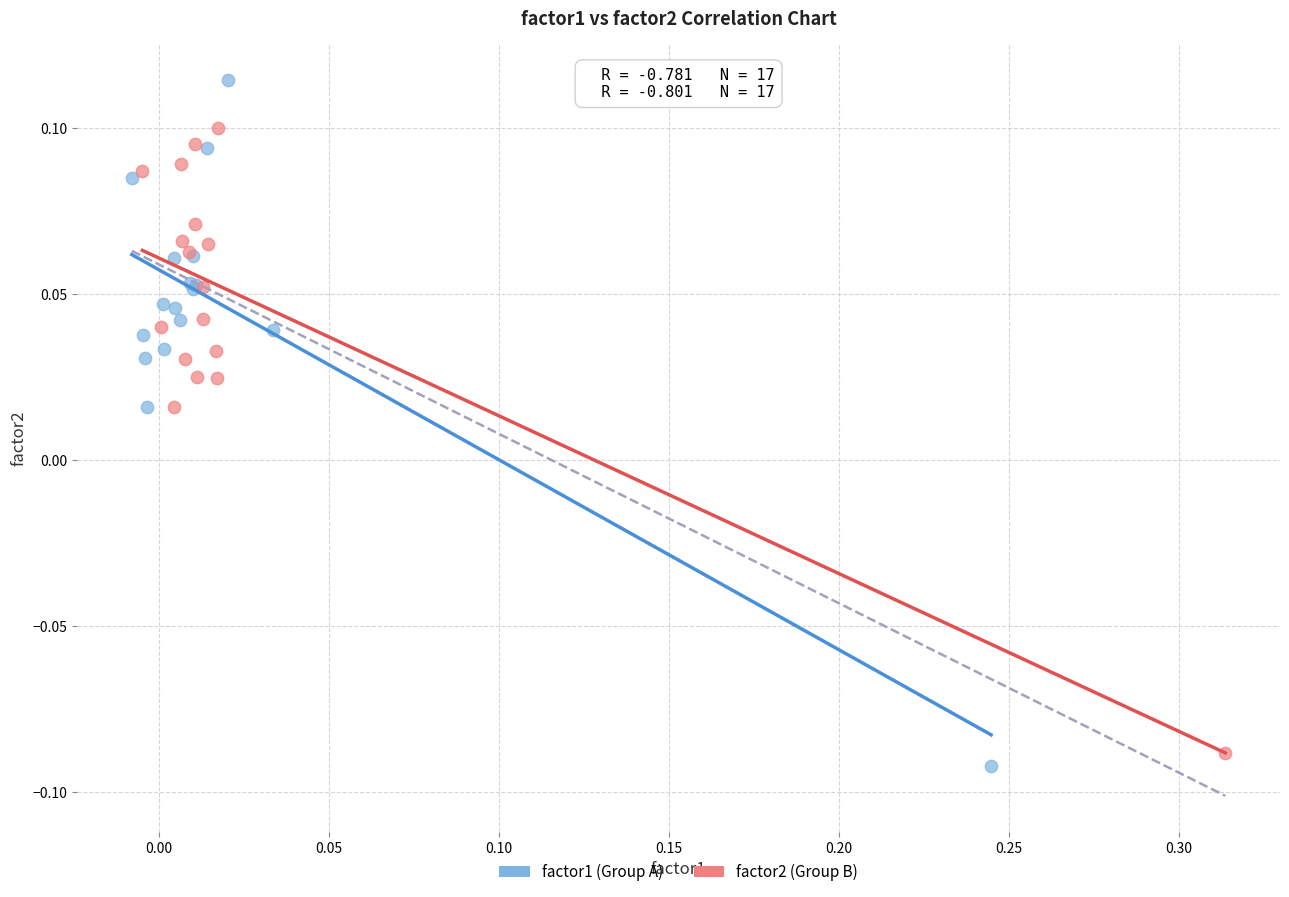

Which series has the largest Y range (max minus min)?

factor1 (Group A)